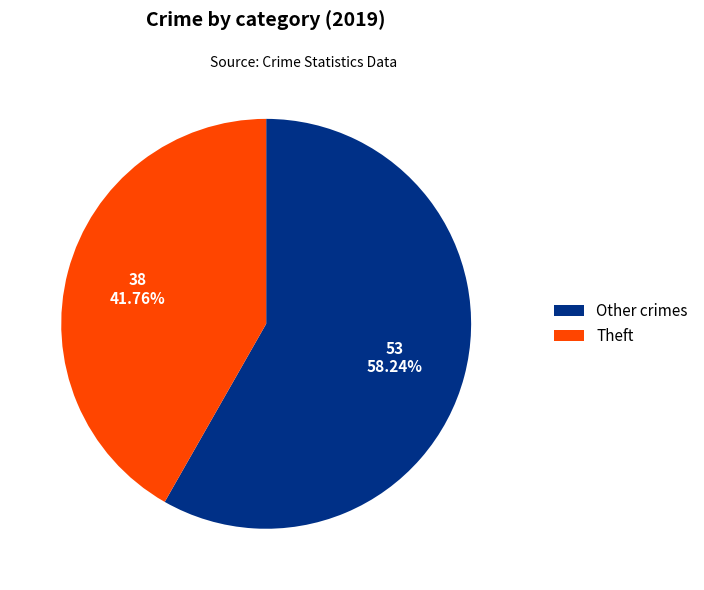

Is the sum of Other crimes and Theft greater than half?

Yes